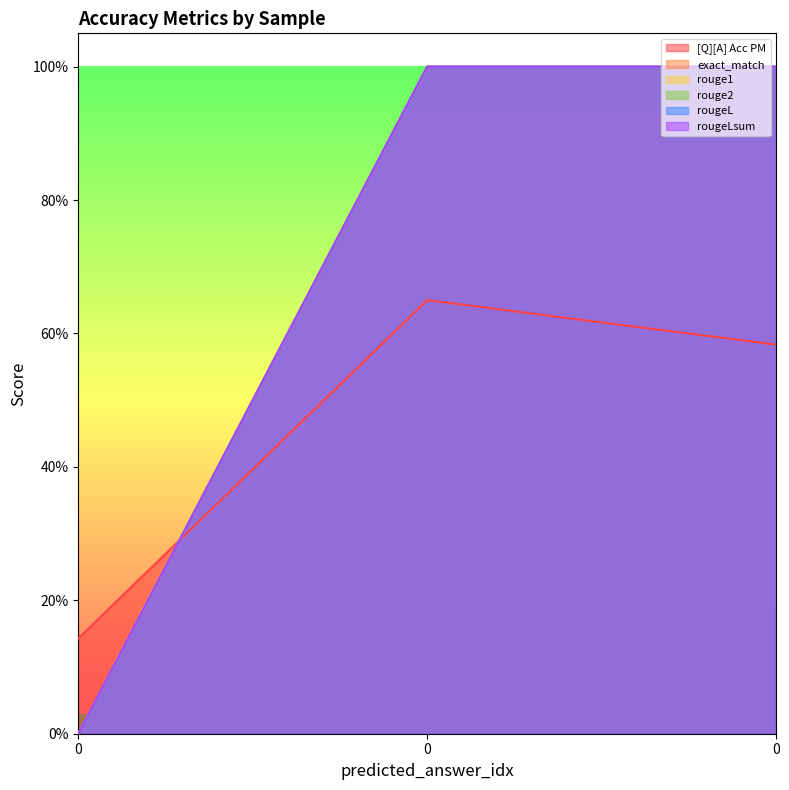

Reading left to right, what are all the values shown in this chart?

[Q][A] Acc PM: 0.1	0.7	0.6
exact_match: 0.0	1.0	1.0
rouge1: 0.0	1.0	1.0
rouge2: 0.0	1.0	1.0
rougeL: 0.0	1.0	1.0
rougeLsum: 0.0	1.0	1.0